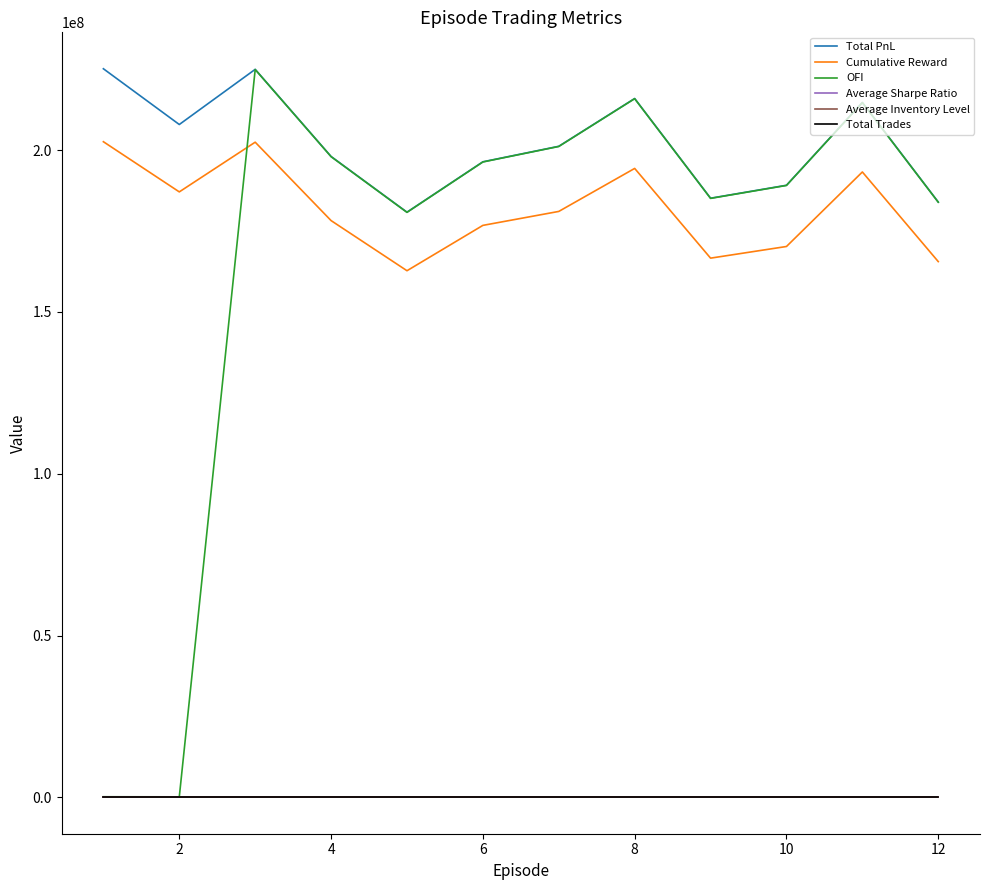

Which series has the largest total across all categories?

Total PnL